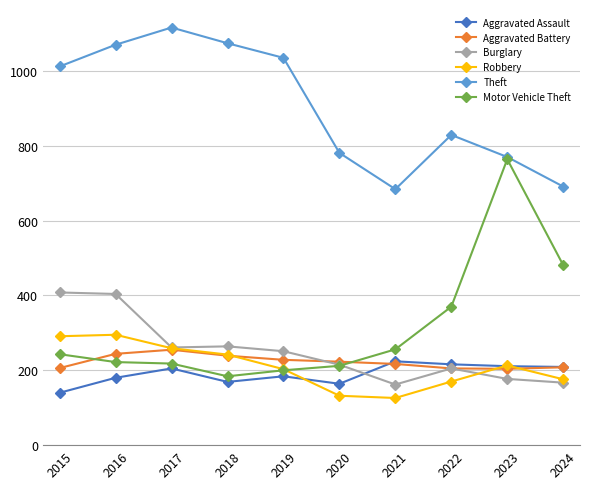

Read the Aggravated Battery value at 2017.

255